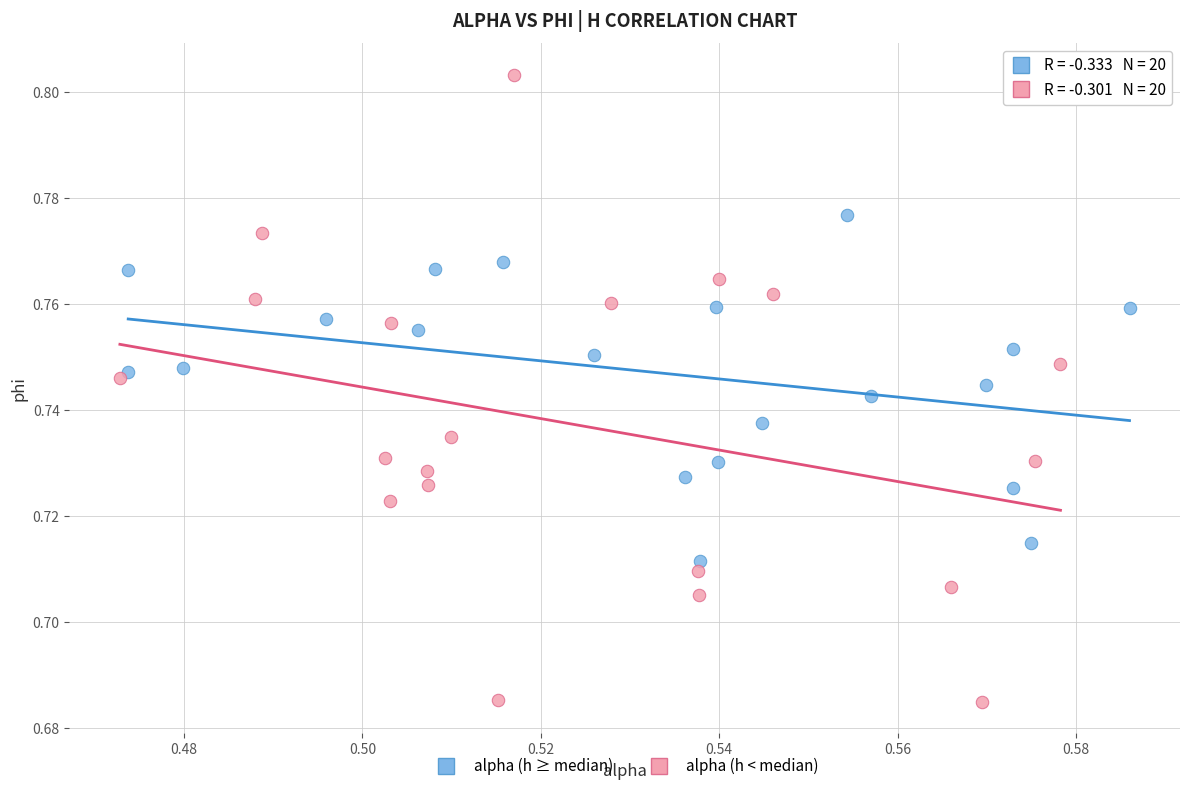

Which series reaches the maximum Y coordinate?

alpha (h < median)